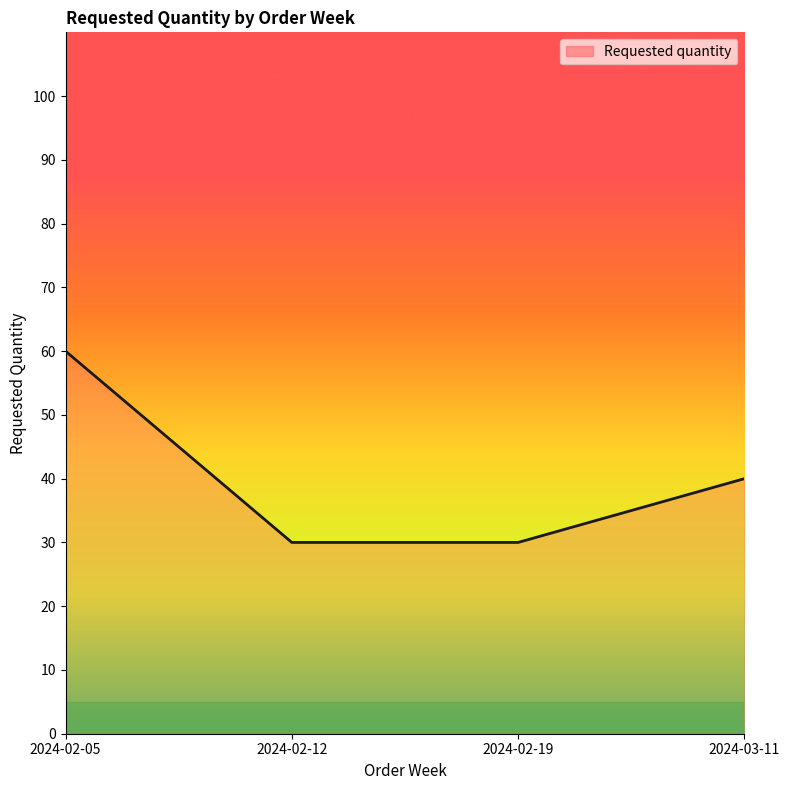

How many lines are shown in the chart?

1